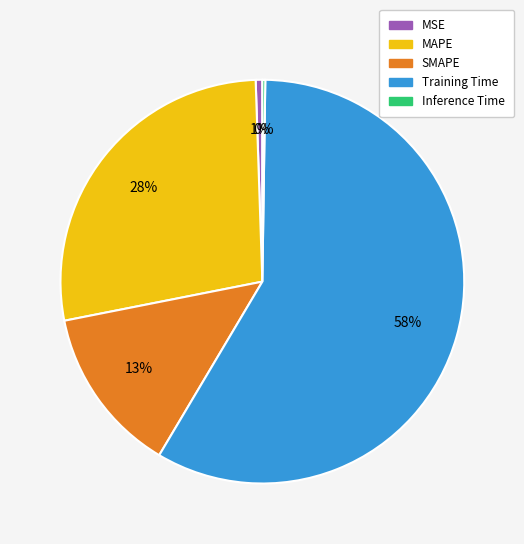

Is SMAPE the majority of the pie?

No